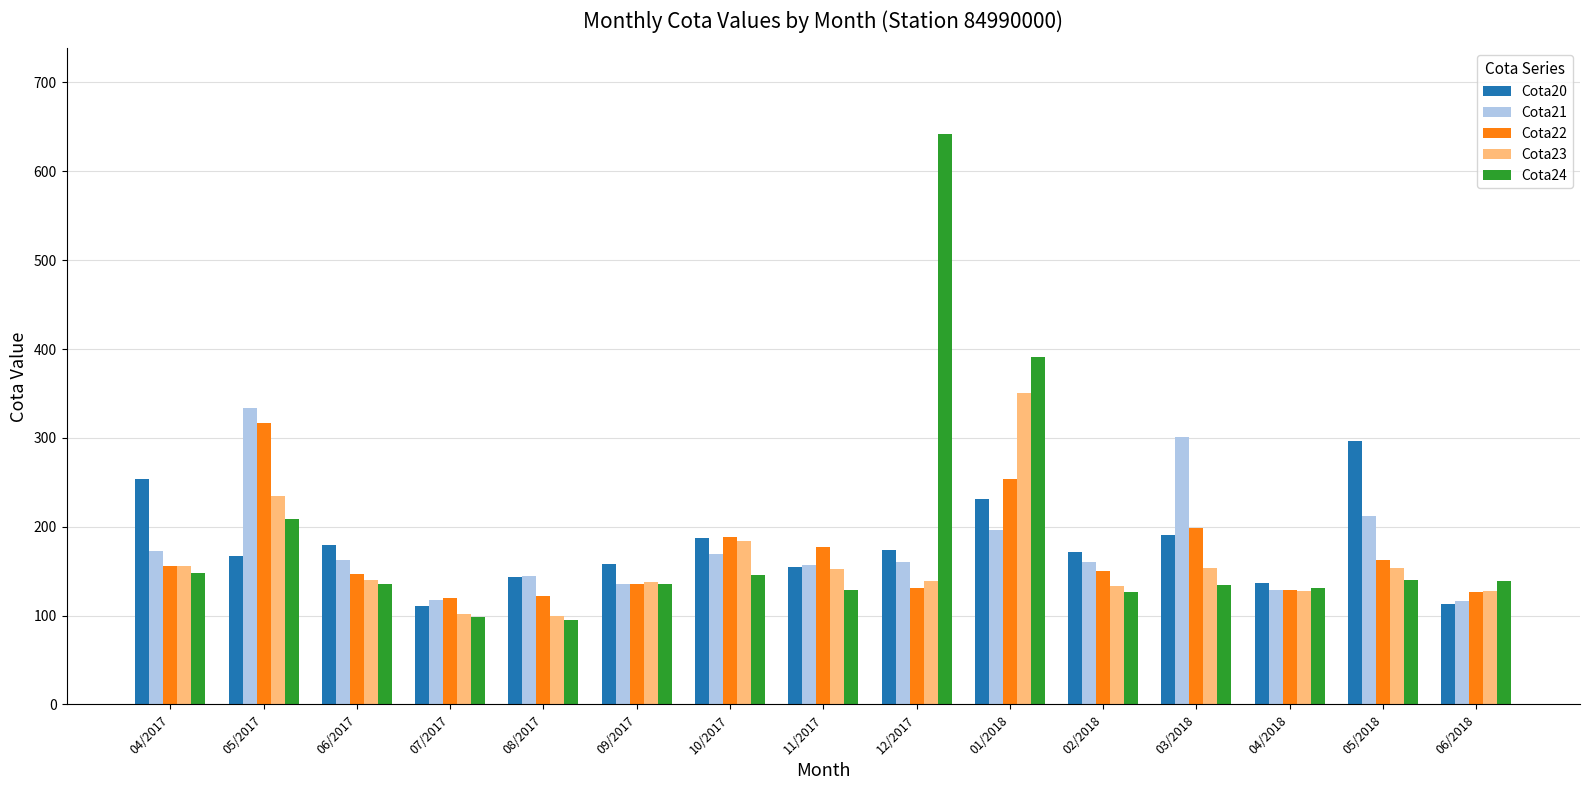

Is it true that Cota21 equals 134 at 03/2018?

False